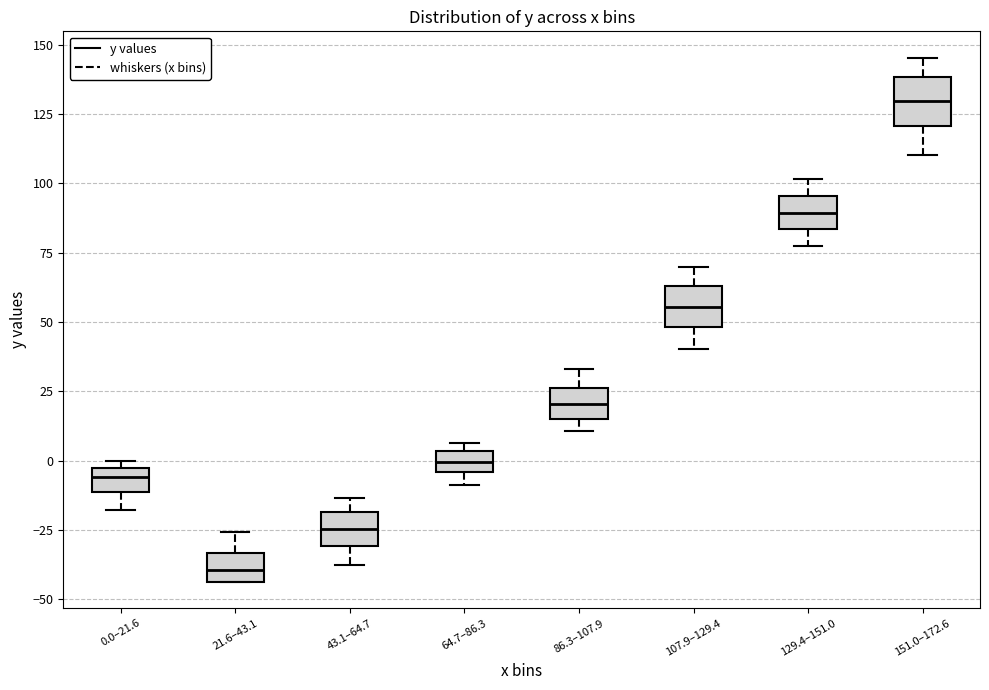

Which box has the highest median line?

151.0–172.6